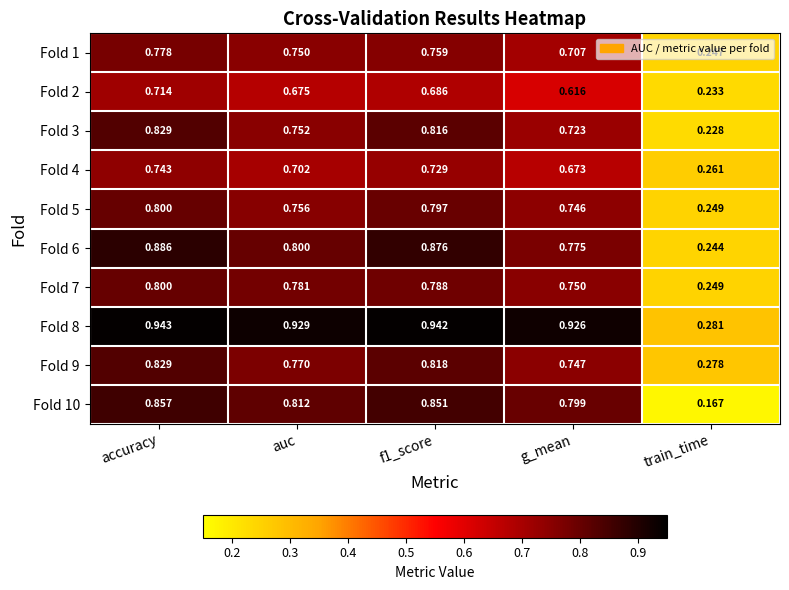

At how many categories does at least one series exceed 0?

5